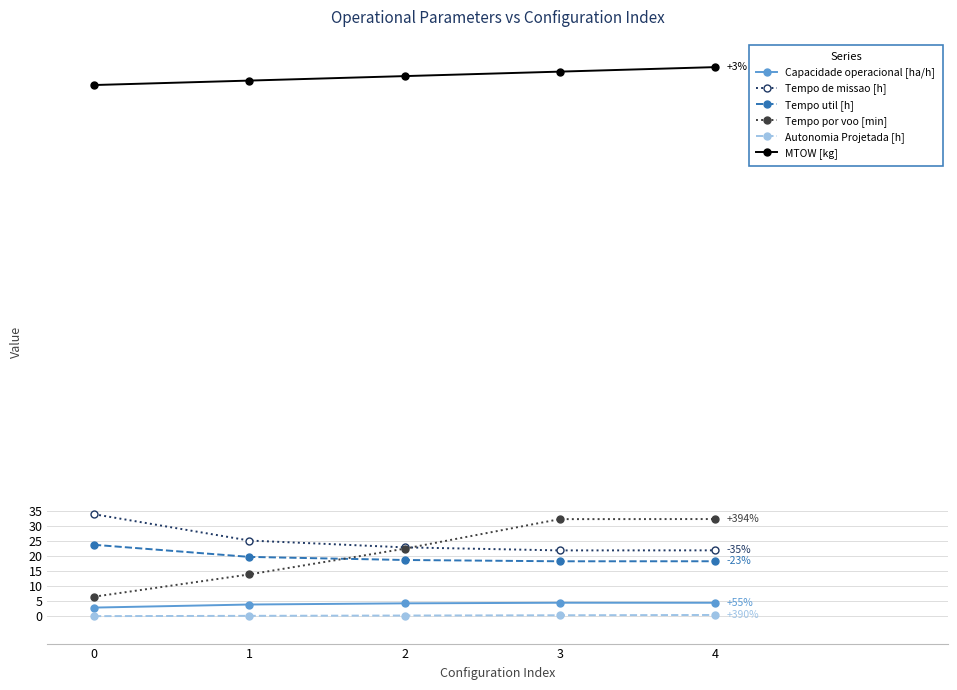

True or false: Capacidade operacional [ha/h] has more than 2 interior local peaks.

False